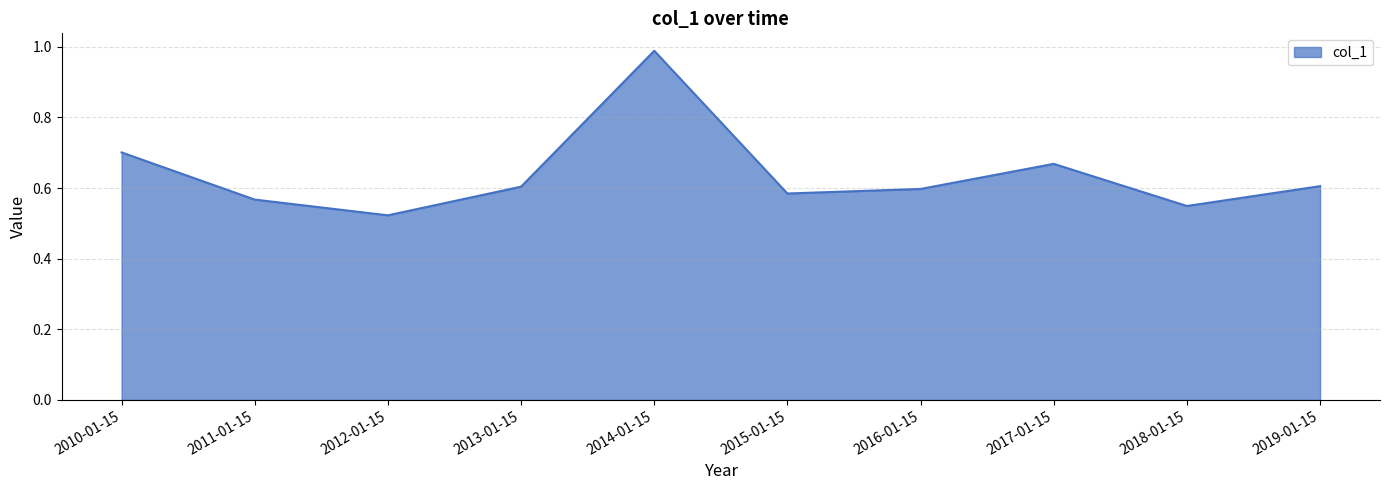

Which has a higher value, 2019-01-15 or 2017-01-15?

2017-01-15